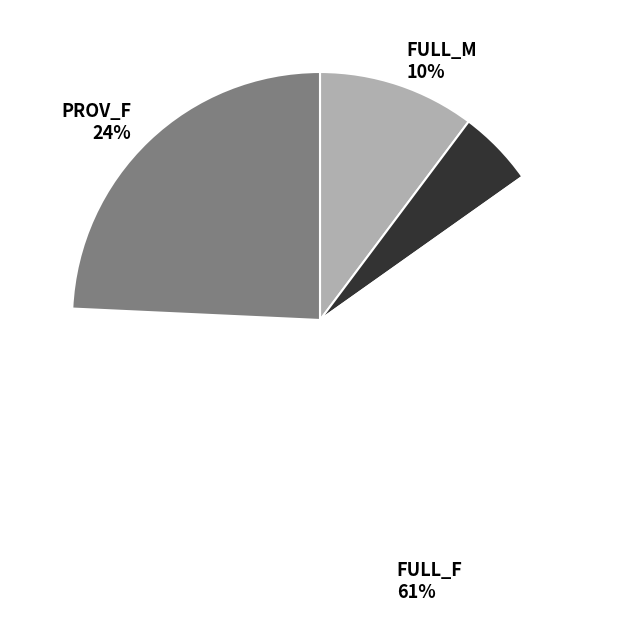

Is the sum of FULL_F 61% and PROV_F 24% greater than half?

Yes